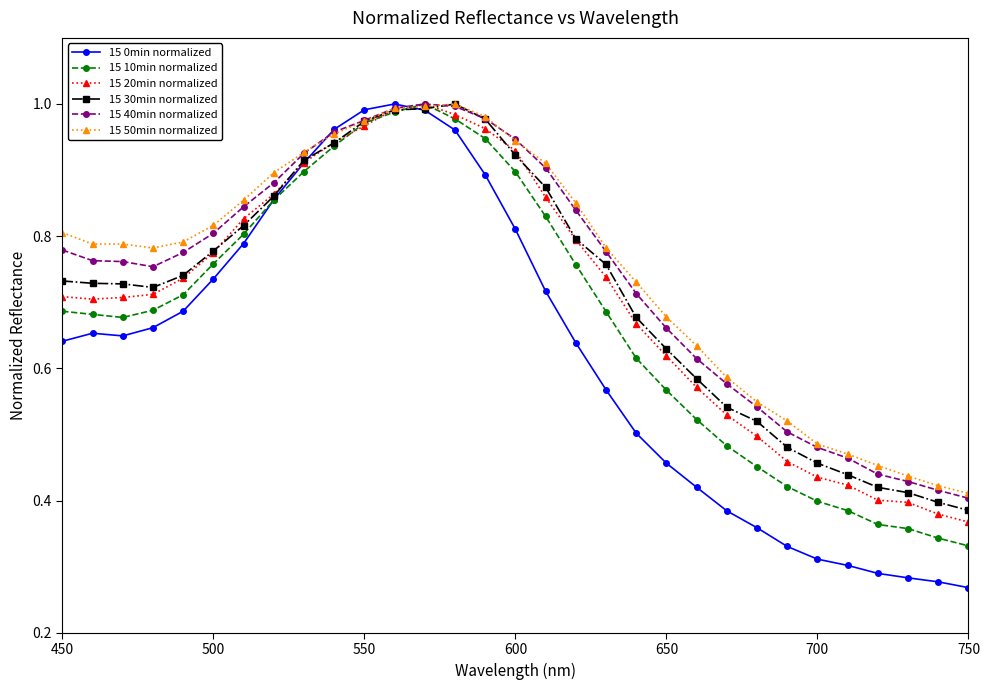

At how many categories does at least one series exceed 0?

31